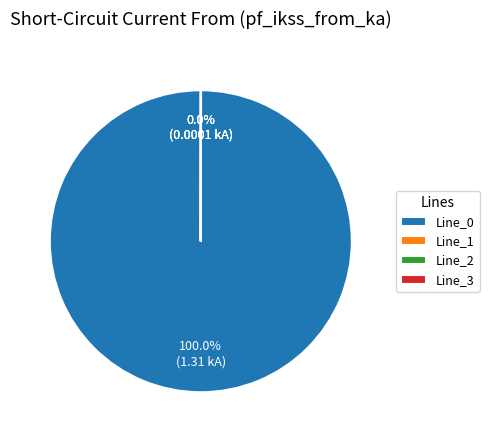

Which category has the smallest portion of the pie?

Line_1